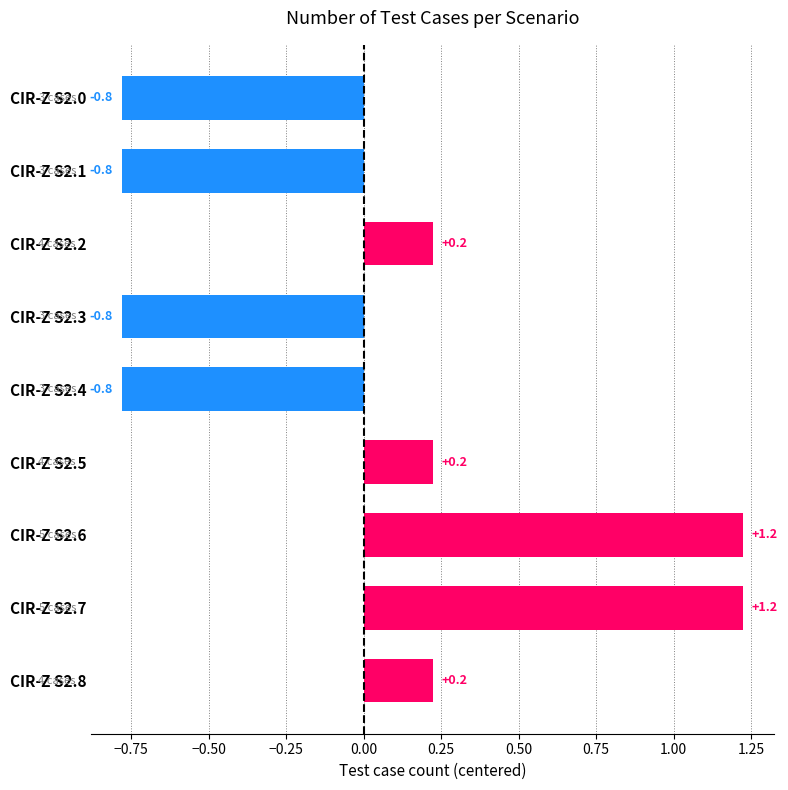

What is the difference between the values at CIR-Z S2.3 and CIR-Z S2.8?

1.0